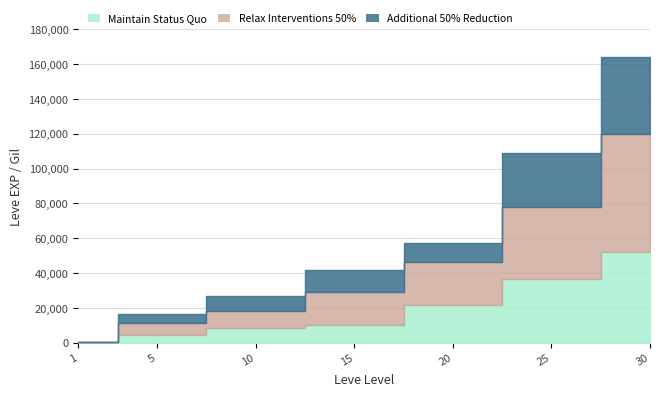

What are all the series names shown in the legend?

Maintain Status Quo, Relax Interventions 50%, Additional 50% Reduction